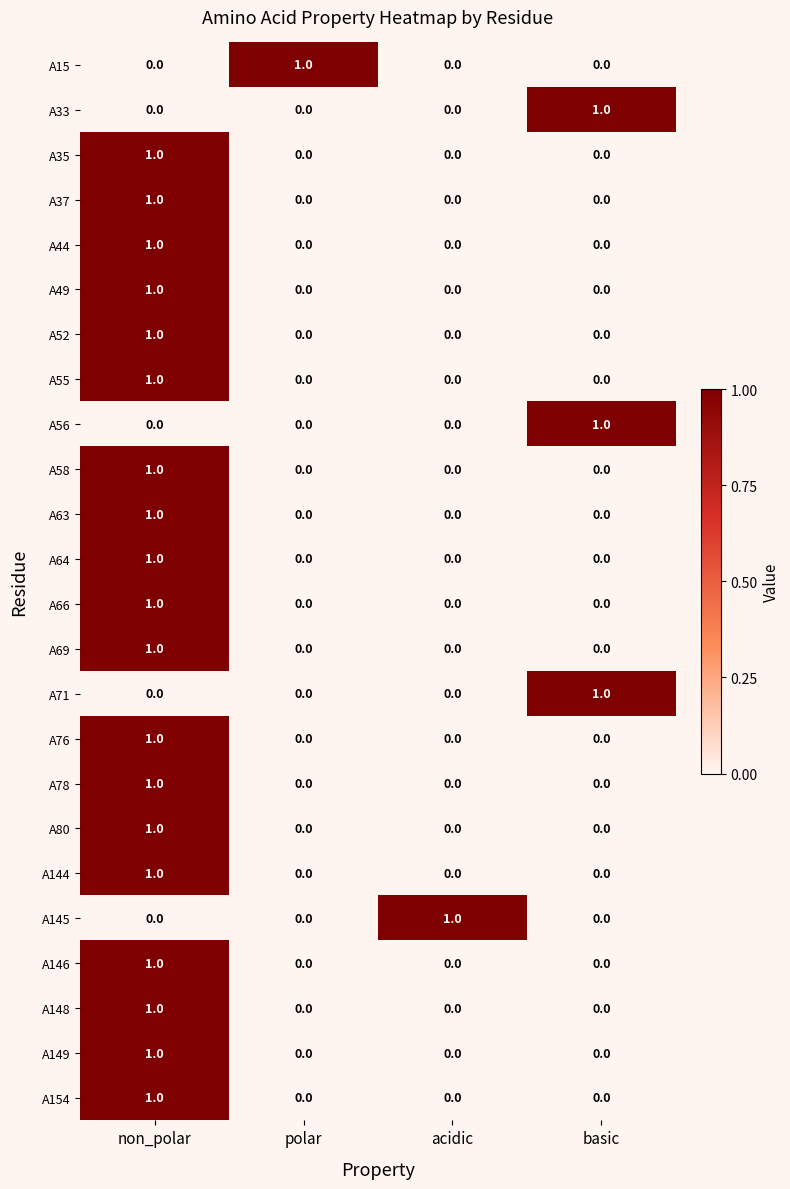

Count the A55 values in the range 0 to 1.

4